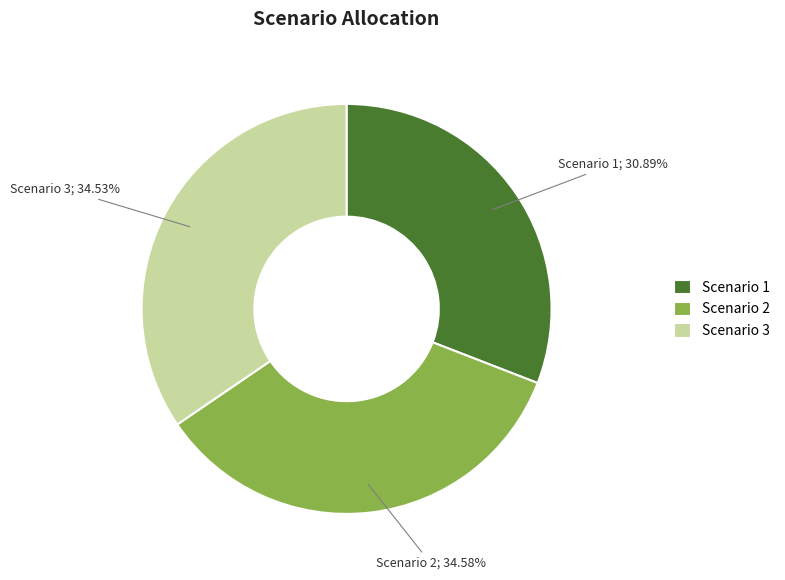

Does Scenario 2 represent more than half of the total?

No